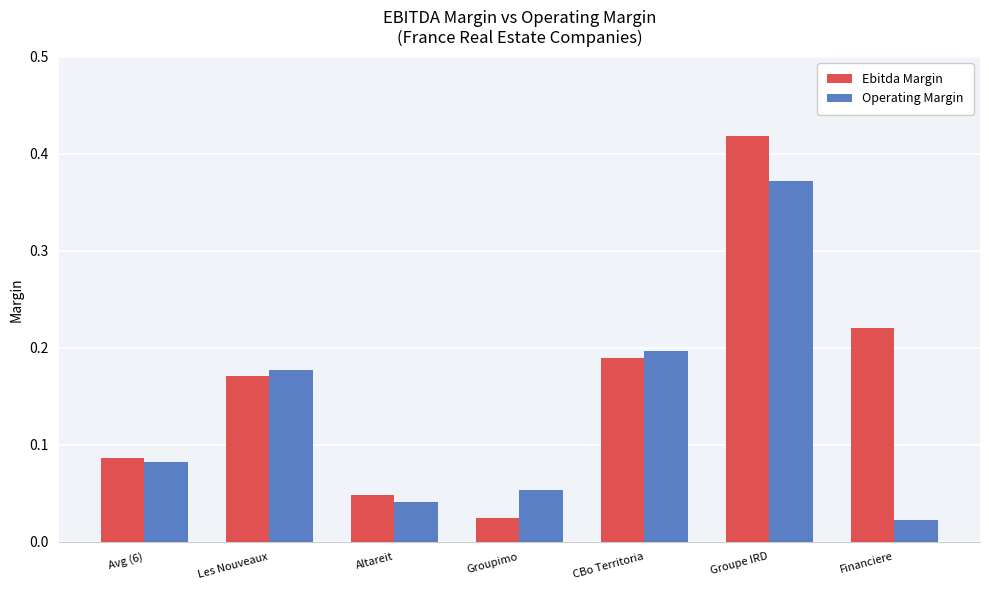

At which label does Operating Margin reach its peak?

Groupe IRD